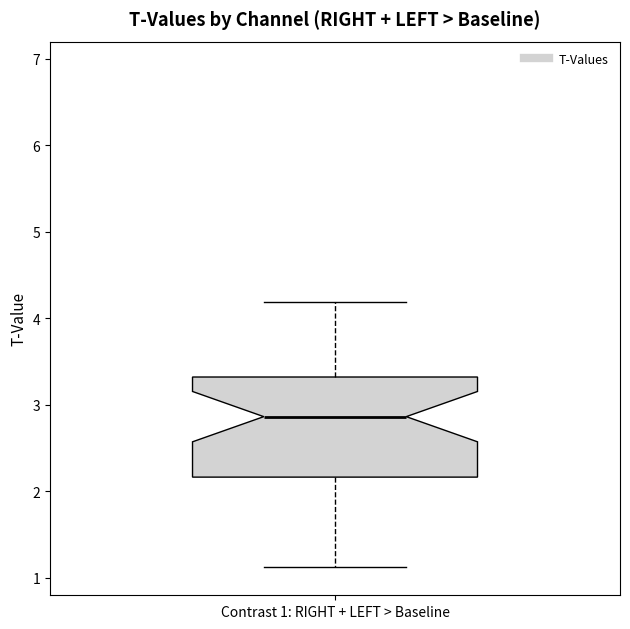

Transcribe this box plot: give where the median line is, the range the box spans, and where the two whiskers end, as read against the y-axis. The values are not printed on the chart, so give them approximately, as read against the axis.

median 2.9, box 2.2 to 3.3, whiskers 1.1 to 4.2